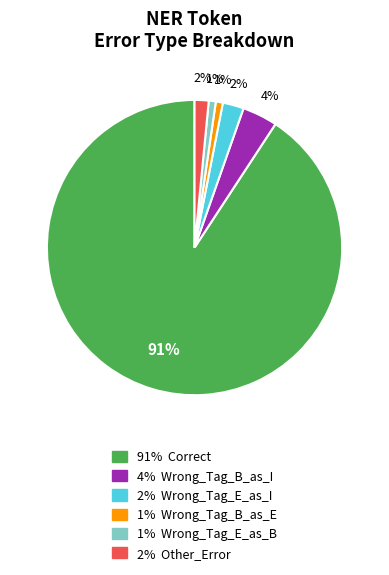

To the nearest percent, what is the average slice percentage?

17%